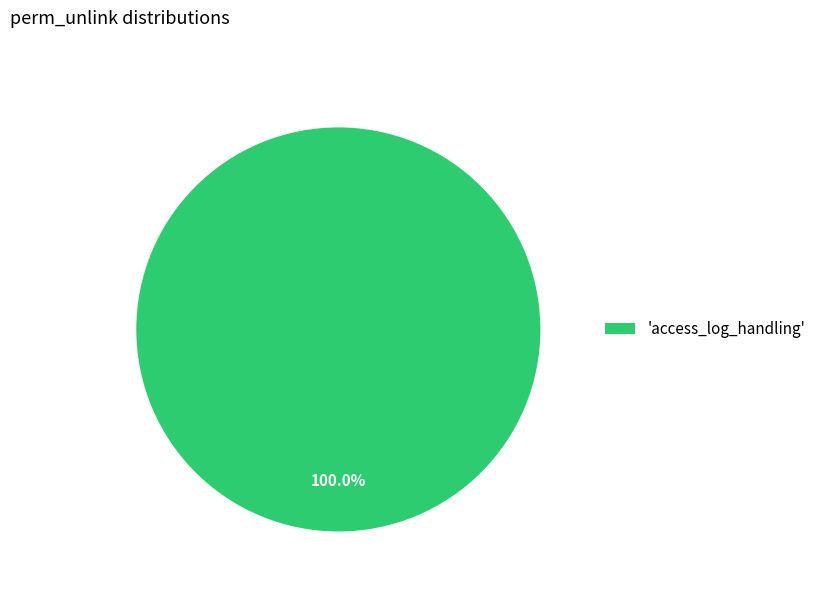

Rank the categories by value from lowest to highest.

'access_log_handling'